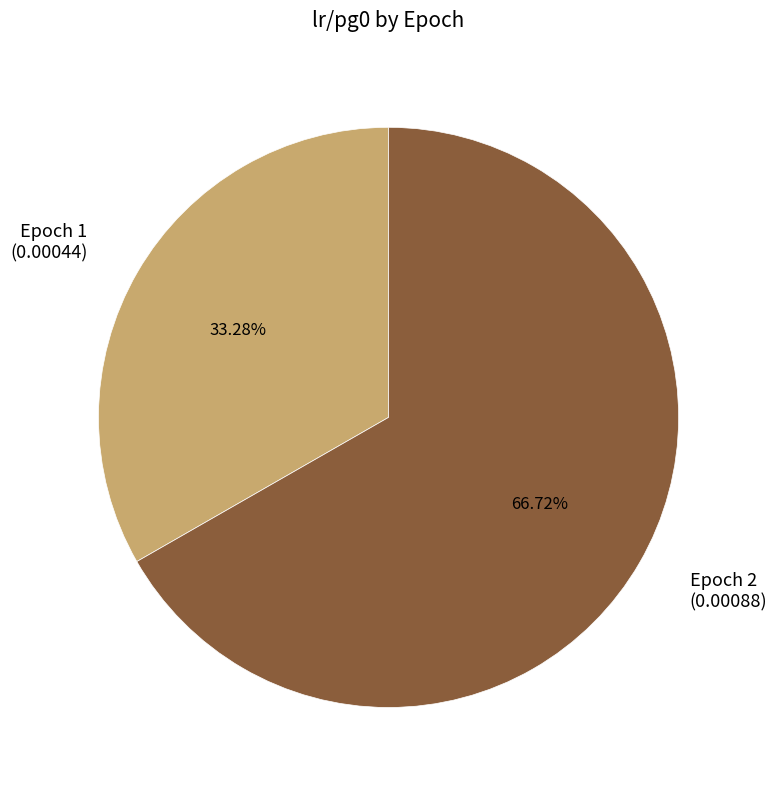

What is the majority slice?

Epoch 2 (0.00088)